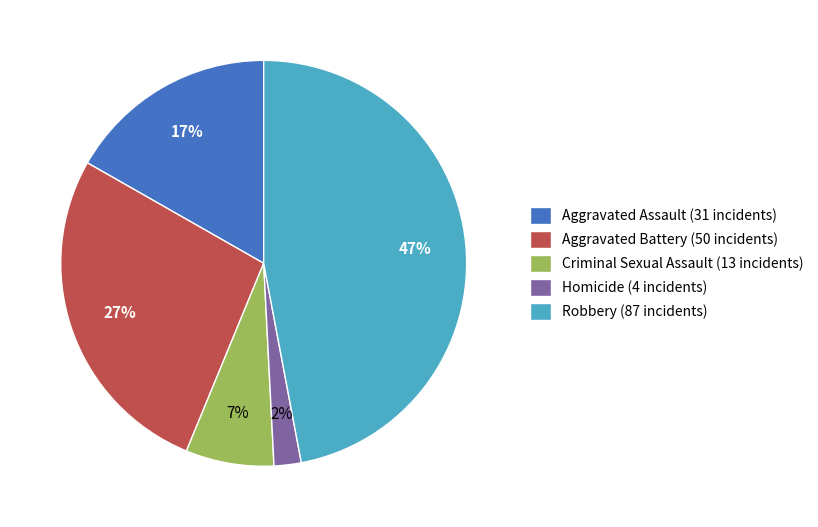

Which has a higher value, Robbery (87 incidents) or Criminal Sexual Assault (13 incidents)?

Robbery (87 incidents)